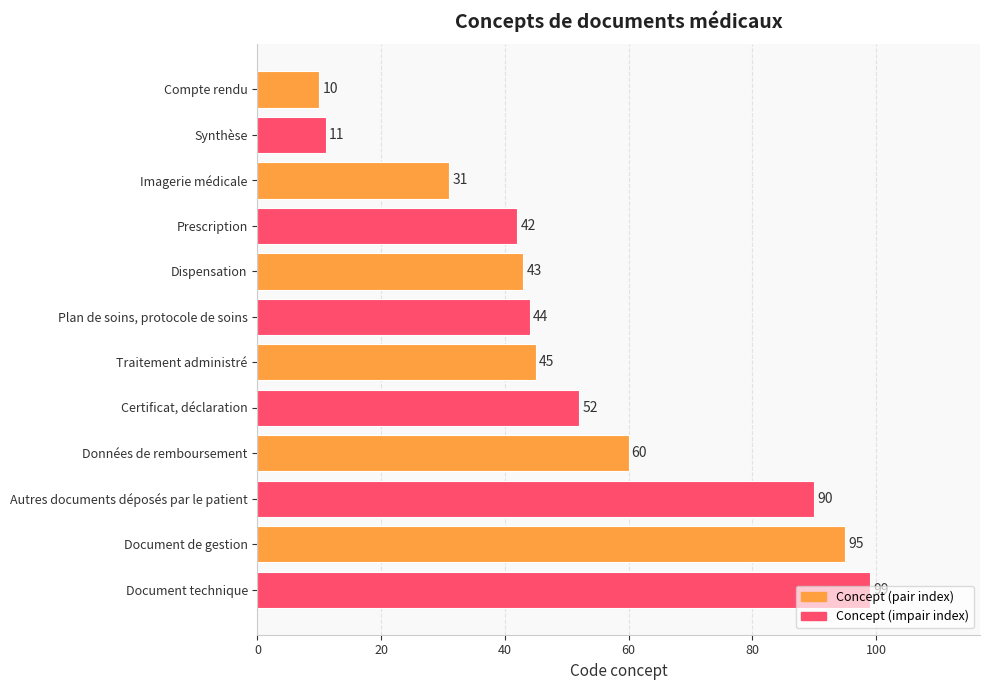

What is the change in value from Certificat, déclaration to Données de remboursement?

+8